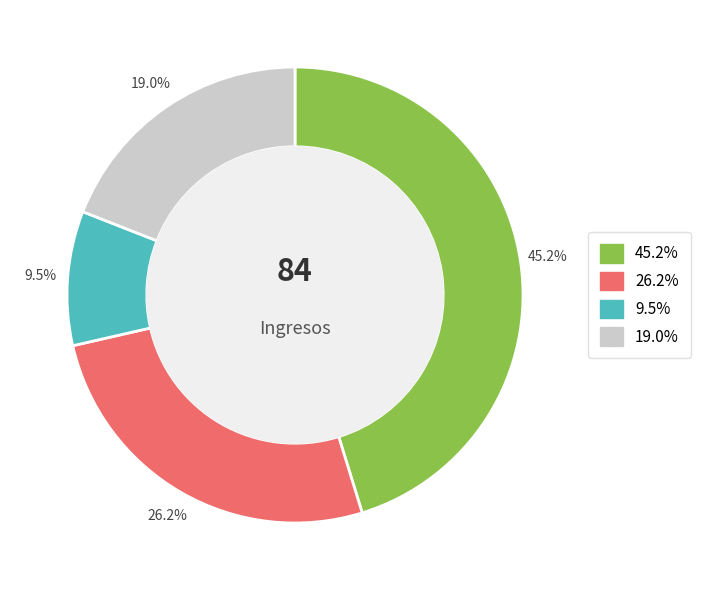

Does any single category account for the majority?

No